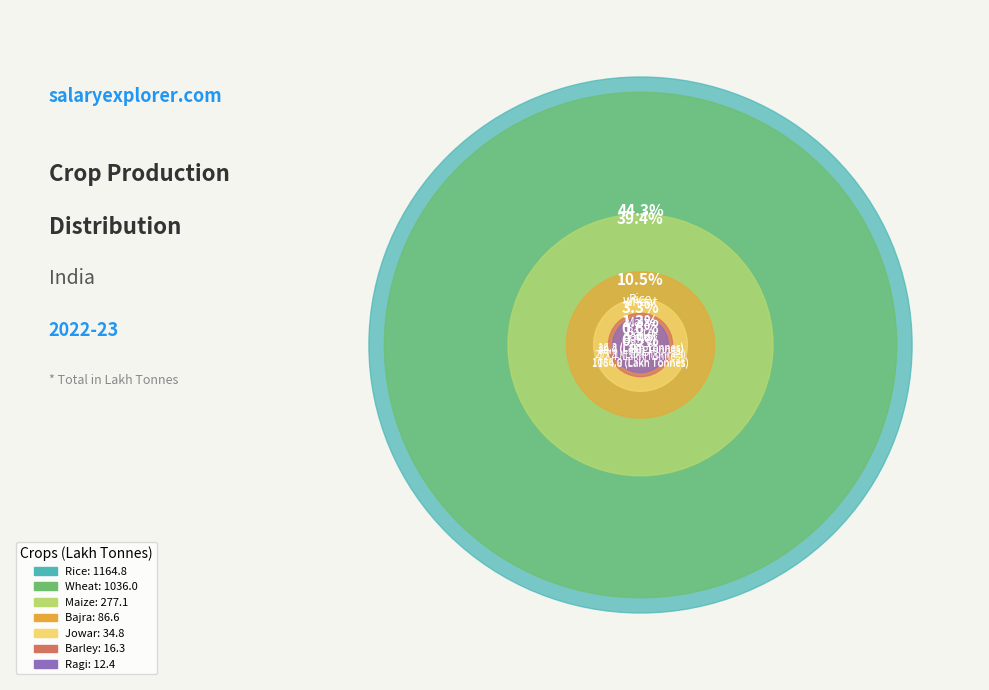

The Barley slice represents 13% of the pie. True or false?

False